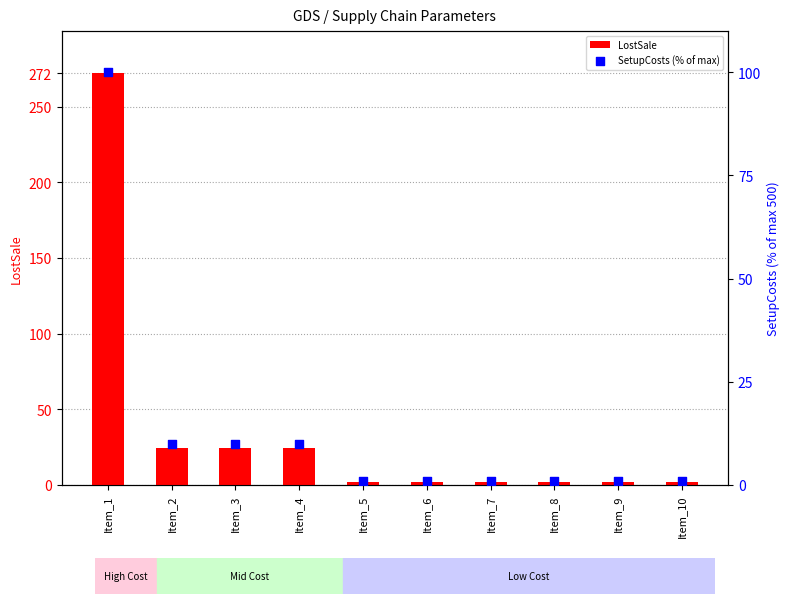

At which category is the sum across all series the highest?

Item_1